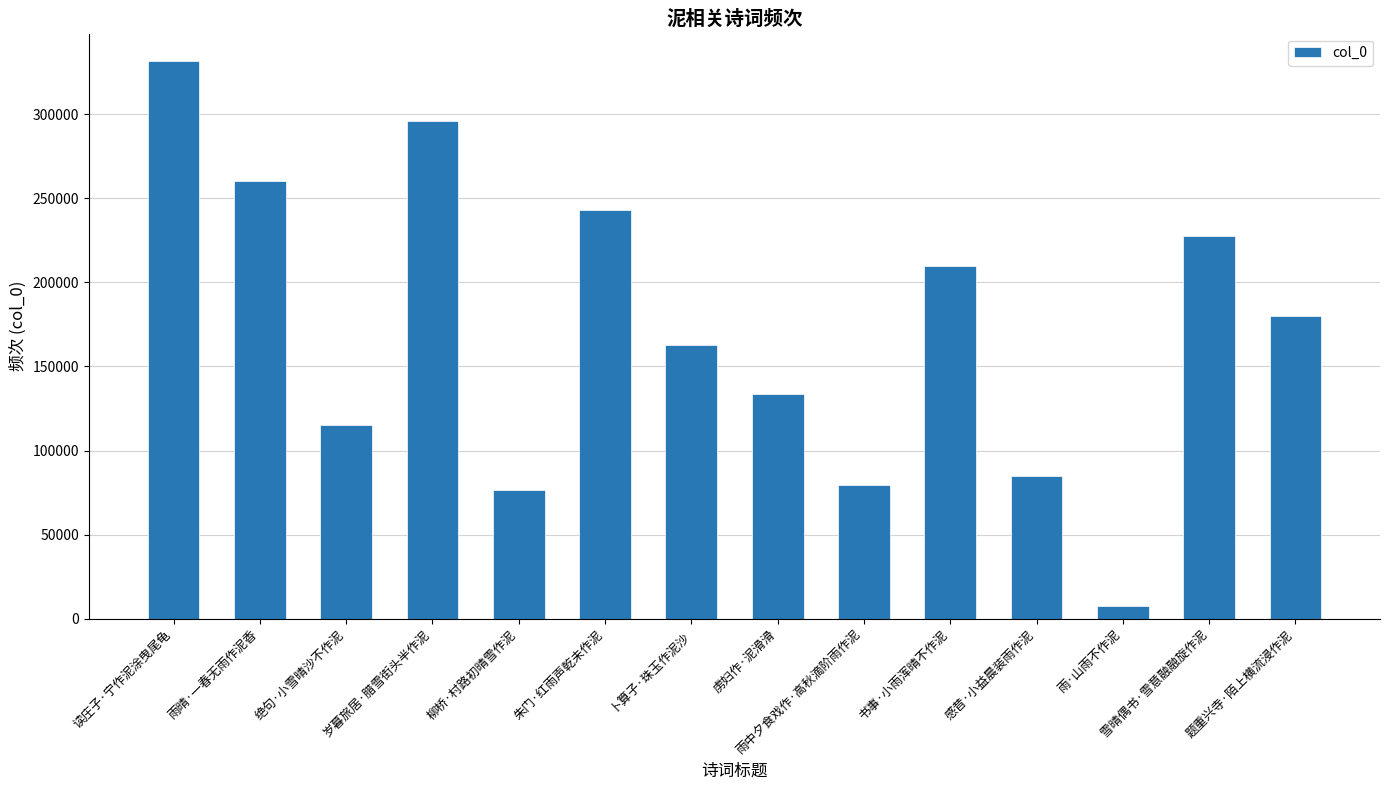

What is the label of the 14th bar from the left?

题重兴寺·陌上横流浸作泥